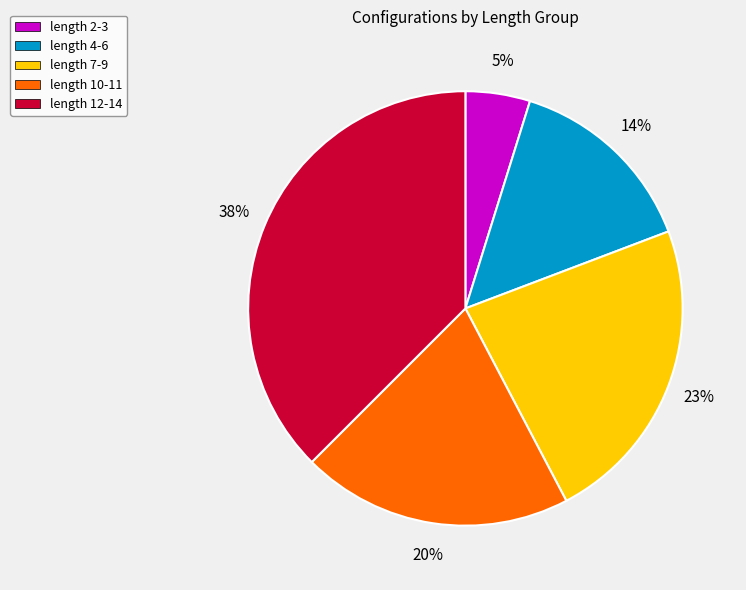

Does any single category account for the majority?

No